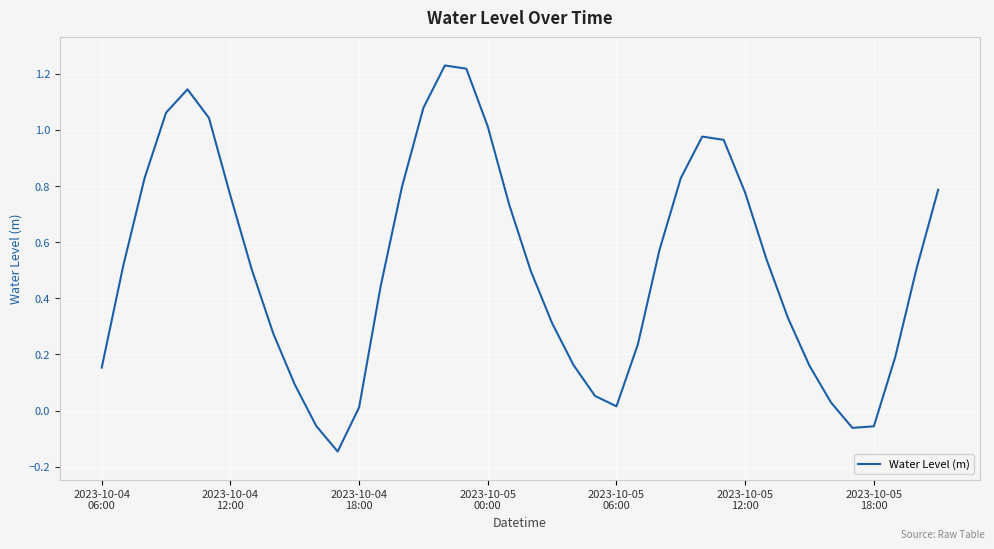

What is the difference between the maximum and minimum values?

1.4